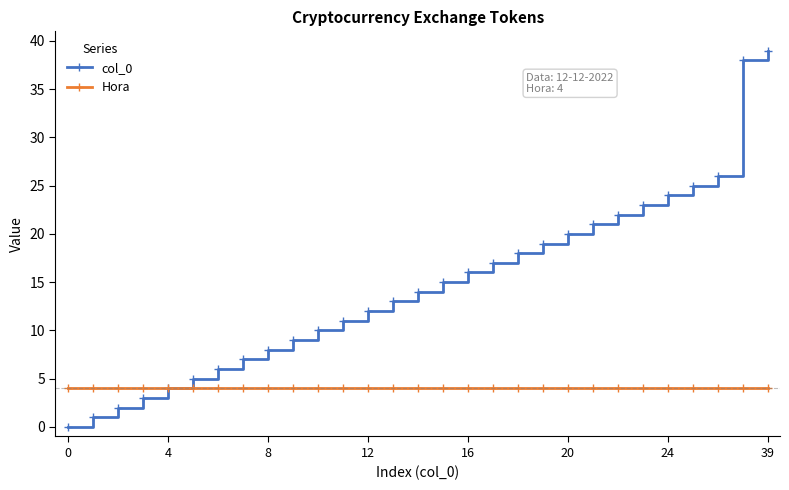

Which series has the largest total across all categories?

col_0